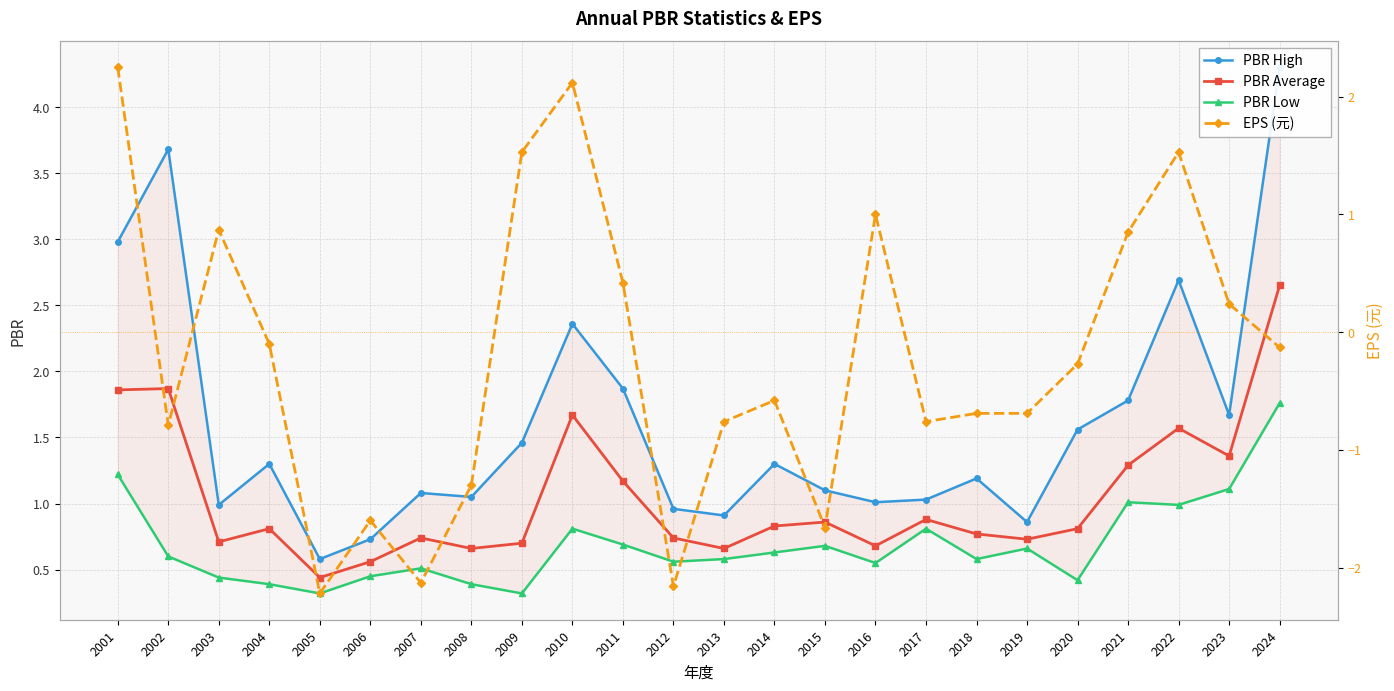

What are all the series names shown in the legend?

PBR High, PBR Average, PBR Low, EPS (元)